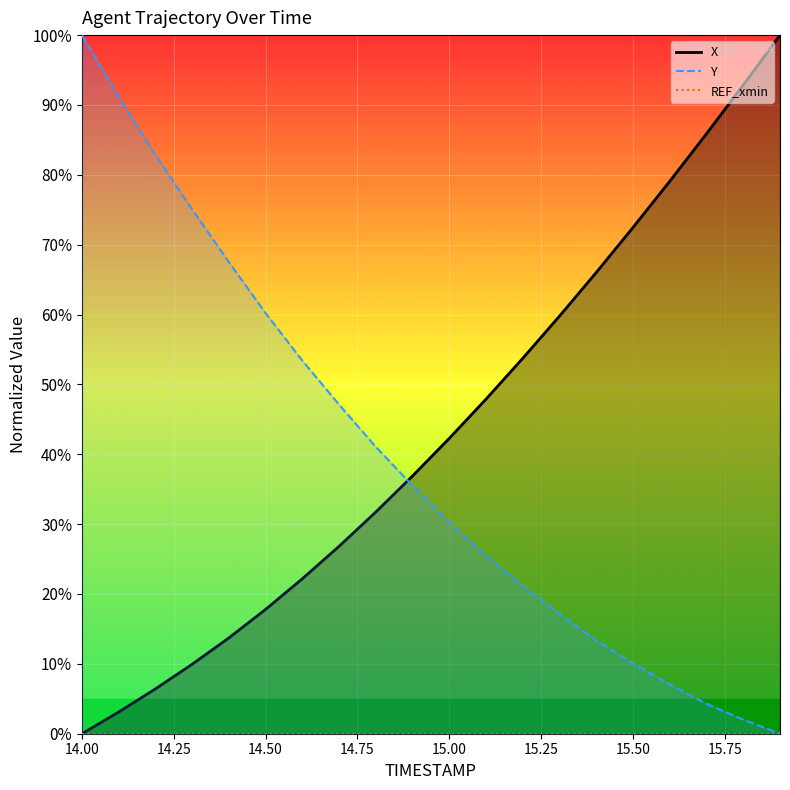

What is the label of the 16th point from the left?

15.5